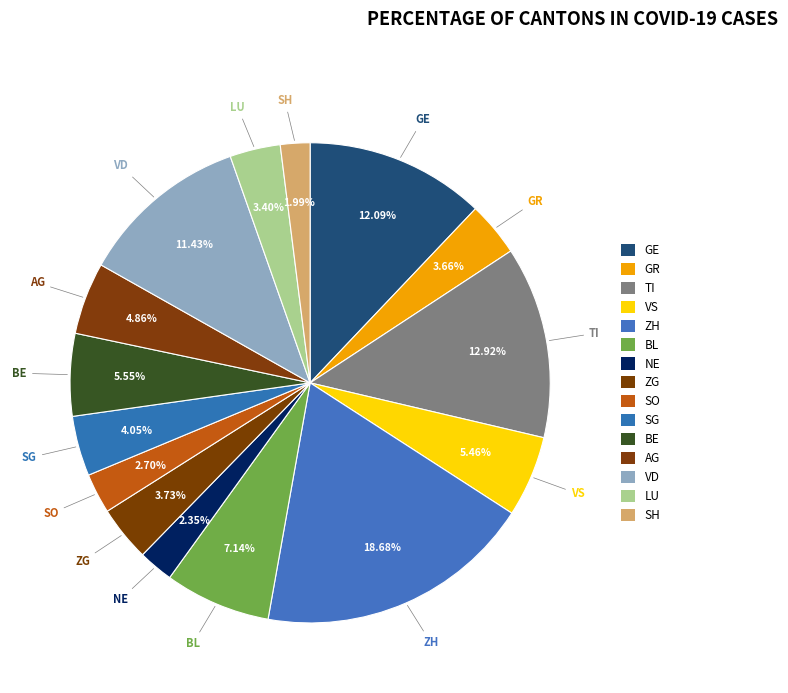

Count the number of slices in the pie.

15